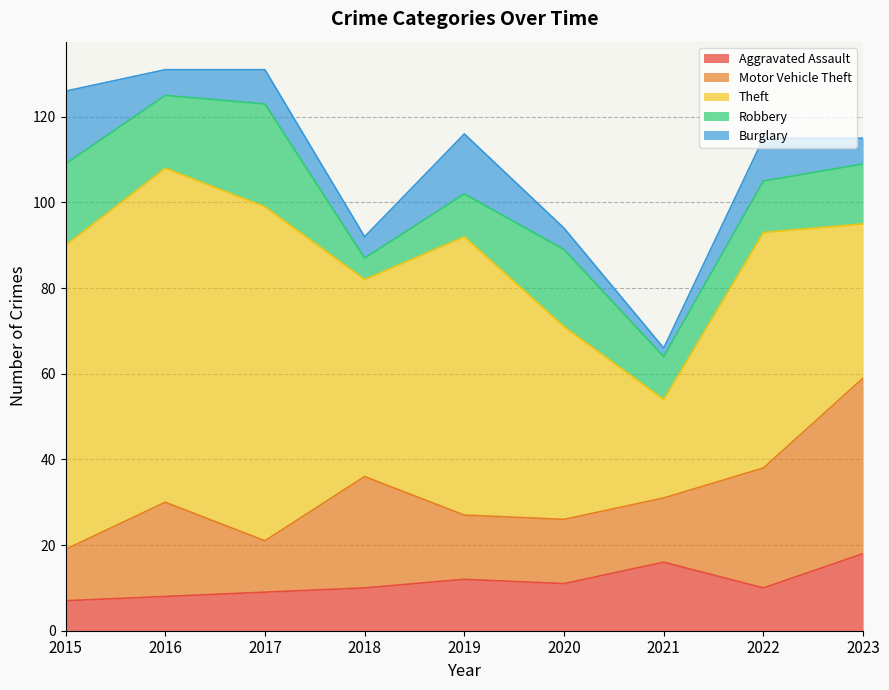

What is the sum of the Motor Vehicle Theft values at 2022 and 2018?

54